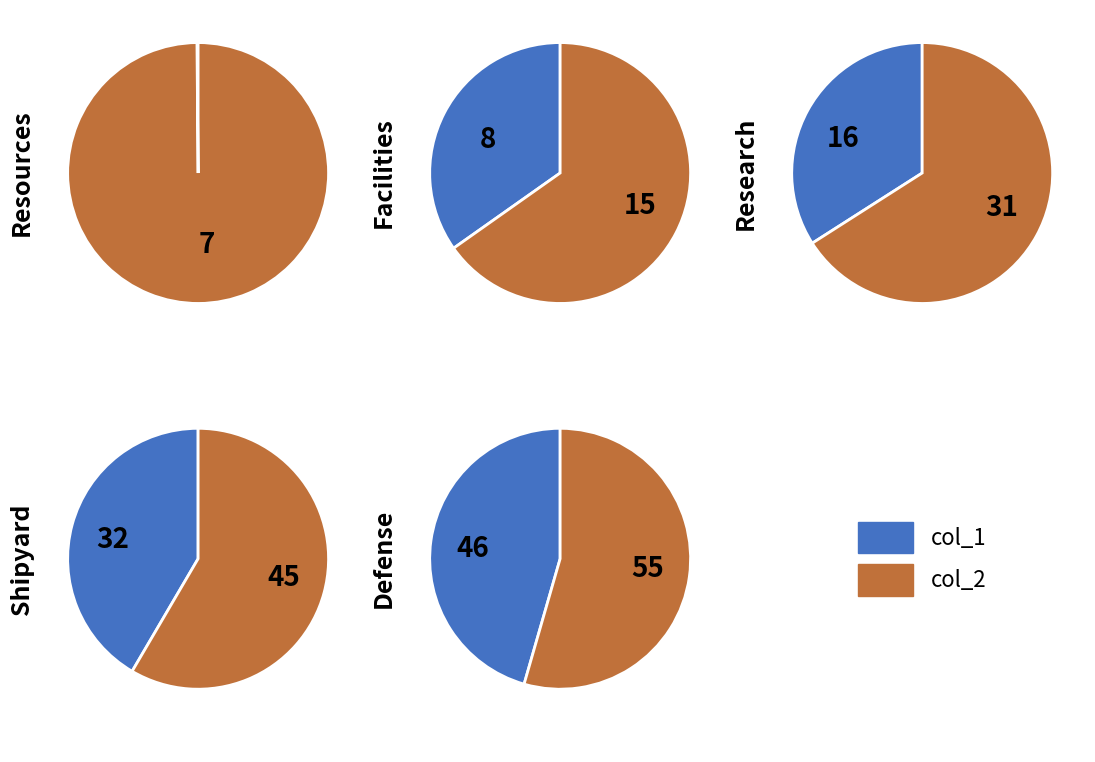

What percentage is the Resources slice, to the nearest percent?

5%